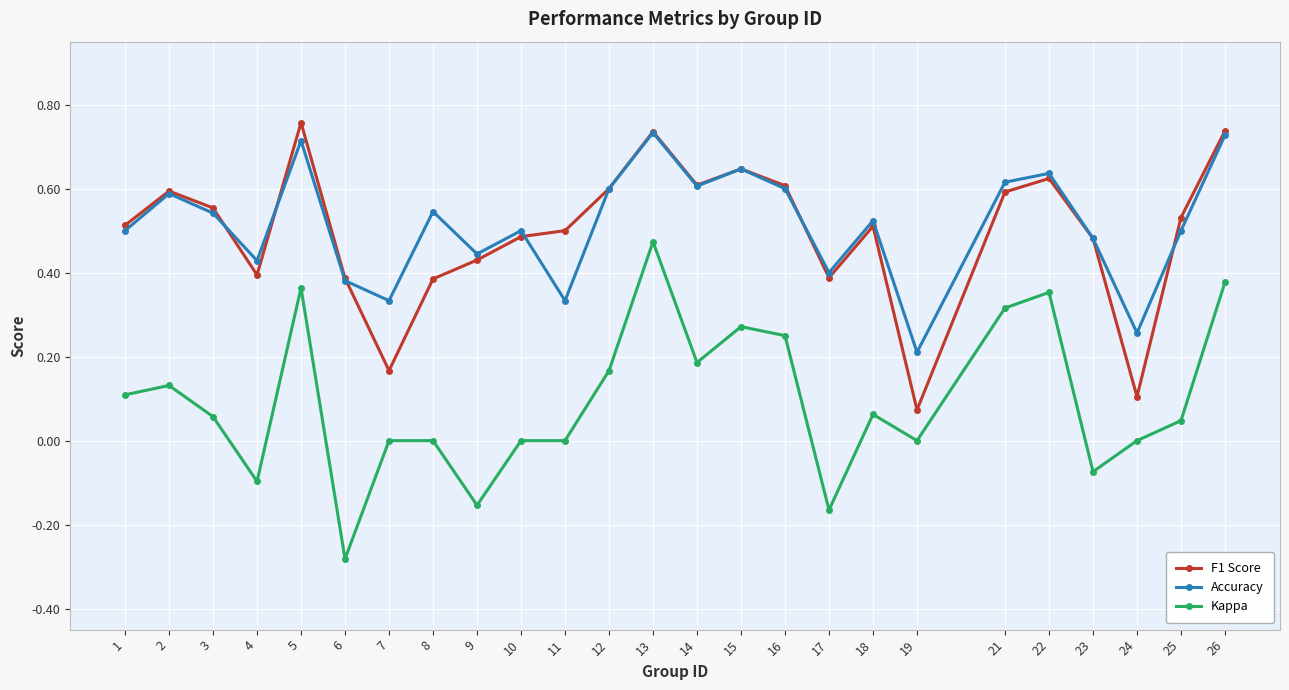

At how many categories does at least one series exceed 0?

25